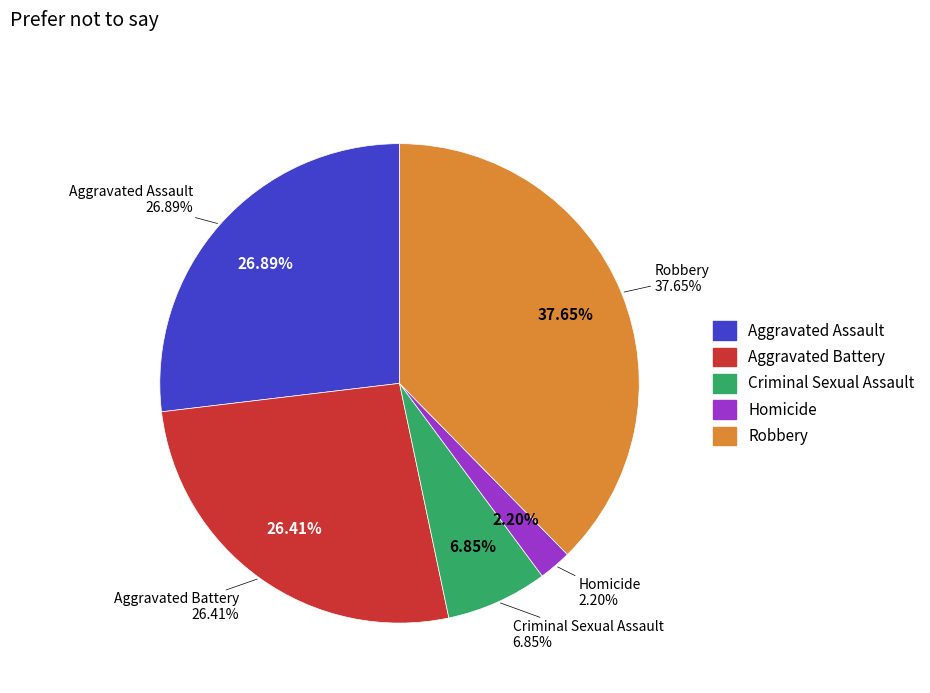

Rank the categories by value from lowest to highest.

Homicide, Criminal Sexual Assault, Aggravated Battery, Aggravated Assault, Robbery